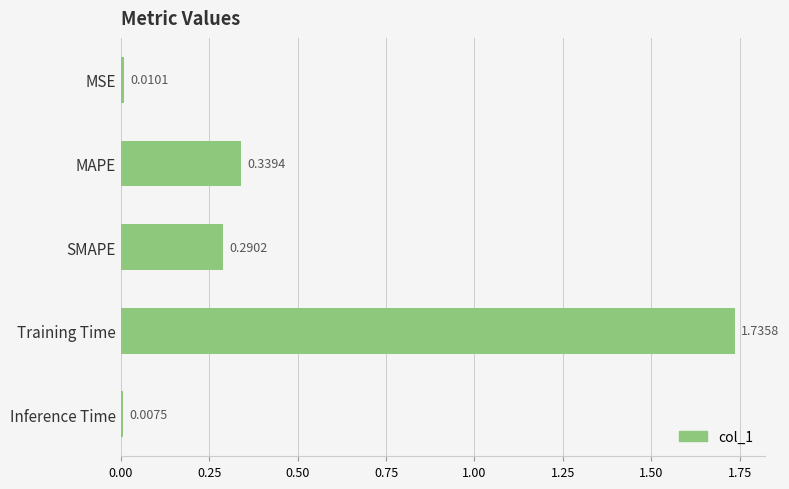

What is the label of the 2nd bar from the top?

MAPE